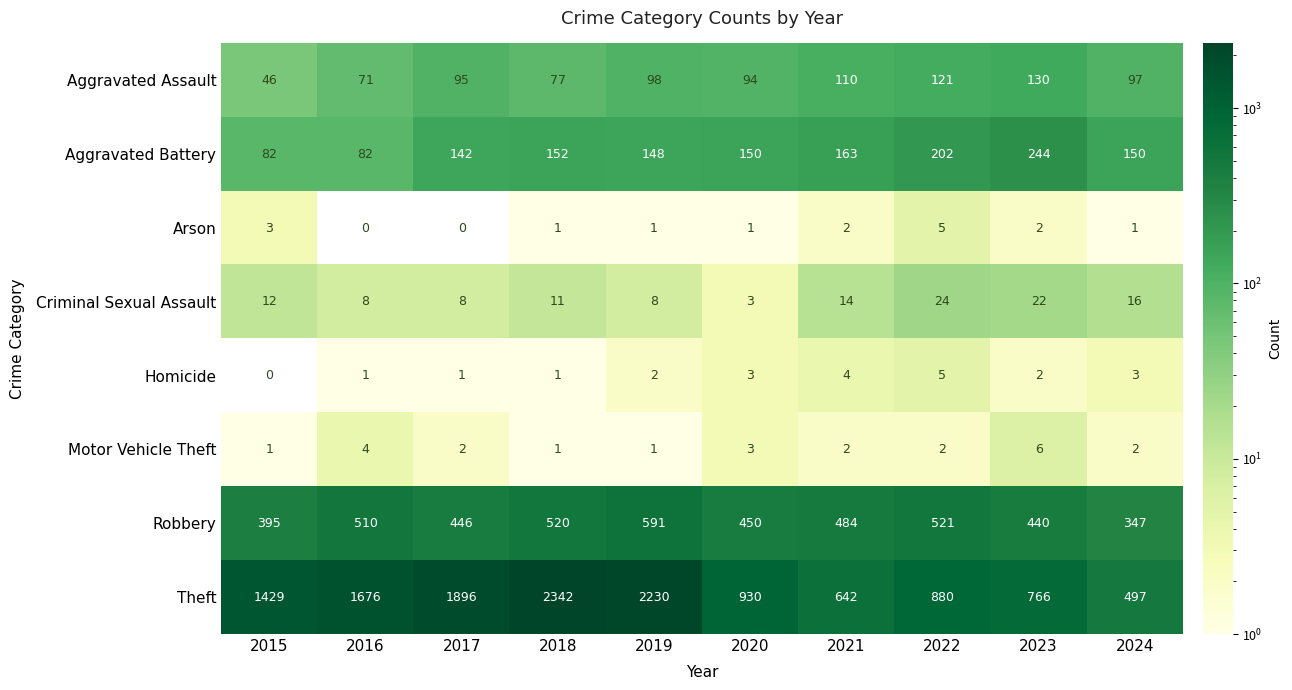

Read the Homicide value at 2020.

3